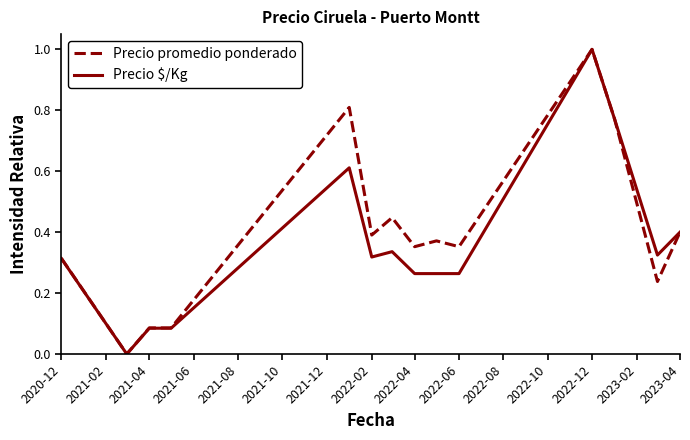

At which label does Precio promedio ponderado reach its peak?

2022-12